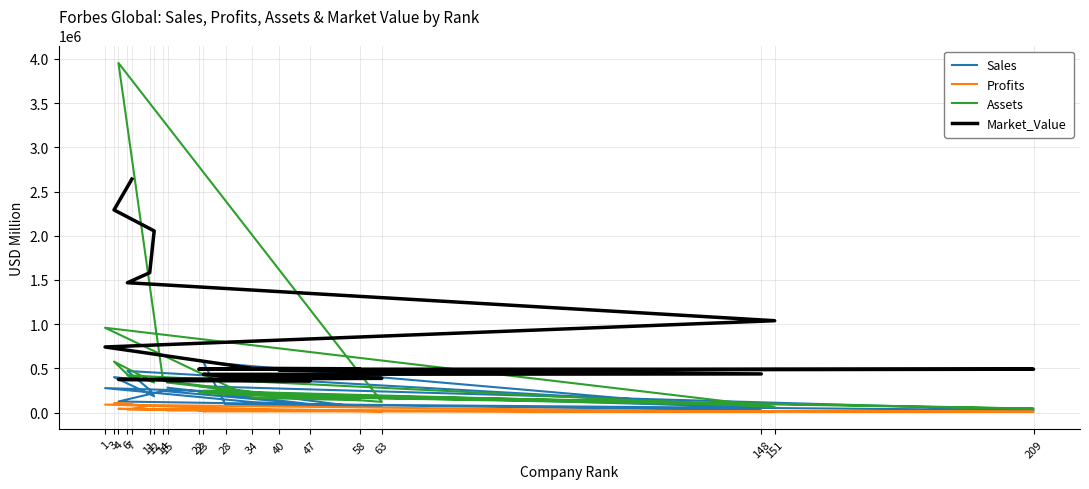

What is the difference between the highest and lowest values at 15?

336691.0